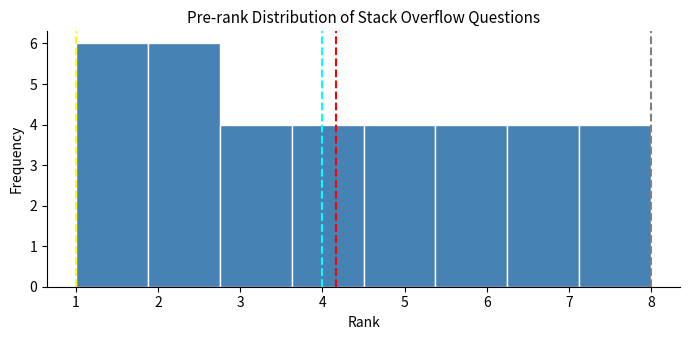

Reading left to right, transcribe this chart: for each bar, give the range it covers on the x-axis and its height. Neither the bar edges nor the heights are printed on the chart, so give them approximately, as read against the axes.

1.0 to 1.9: 6
1.9 to 2.8: 6
2.8 to 3.6: 4
3.6 to 4.5: 4
4.5 to 5.4: 4
5.4 to 6.3: 4
6.3 to 7.1: 4
7.1 to 8.0: 4